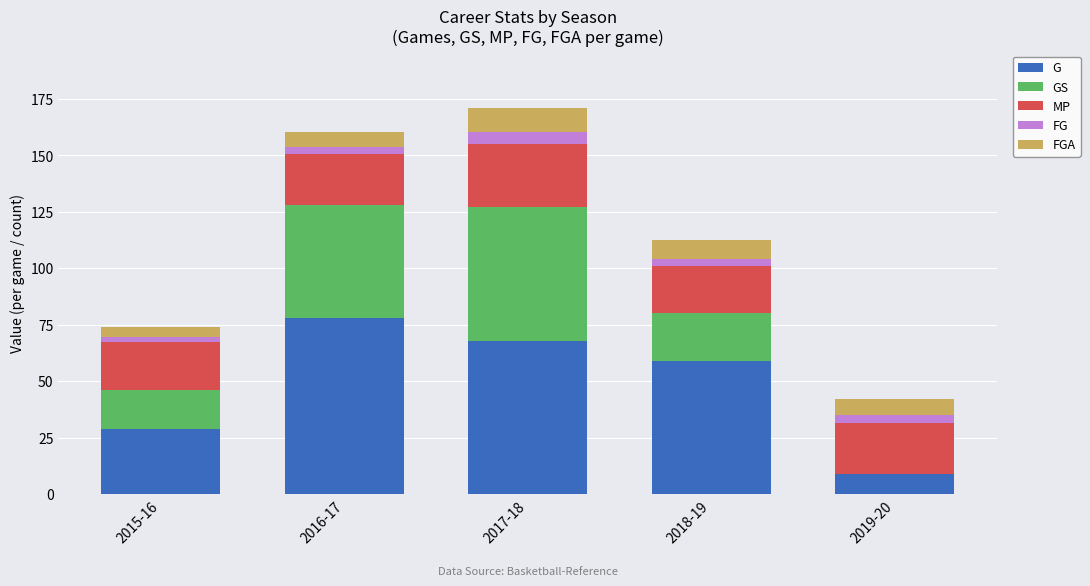

At which label does G reach its peak?

2016-17